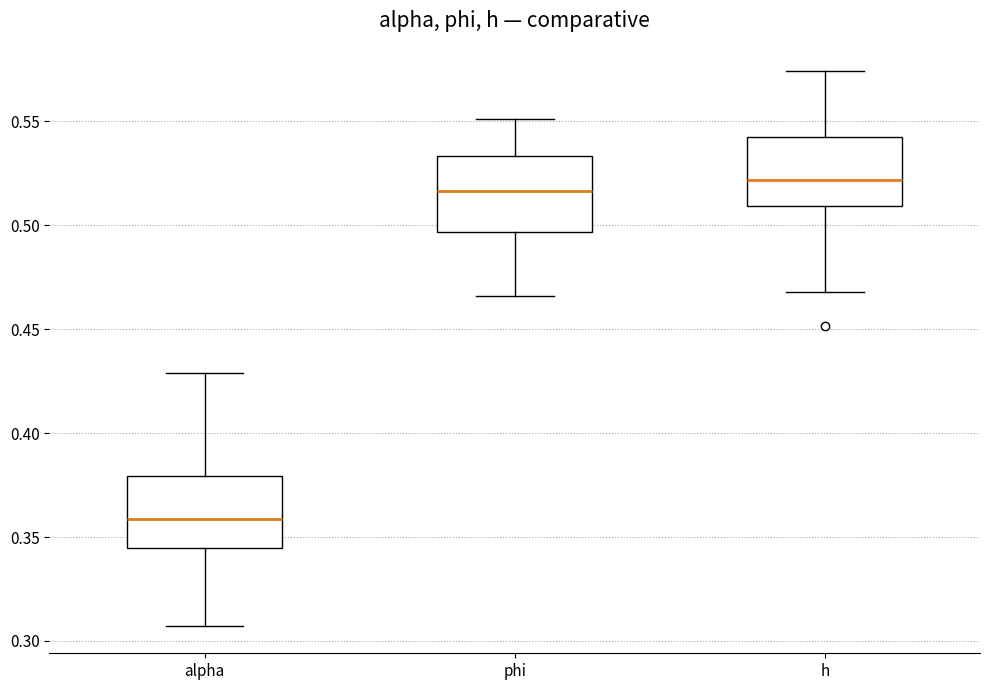

Where is the upper edge of the box for h on the y-axis? The values are not printed on the chart, so give them approximately, as read against the axis.

0.540